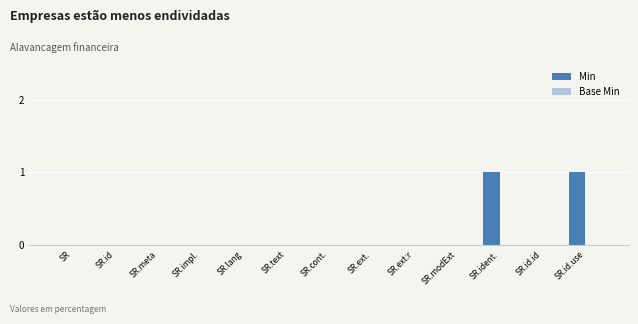

What is the change in value from SR.id.id to SR.id.use?

+1